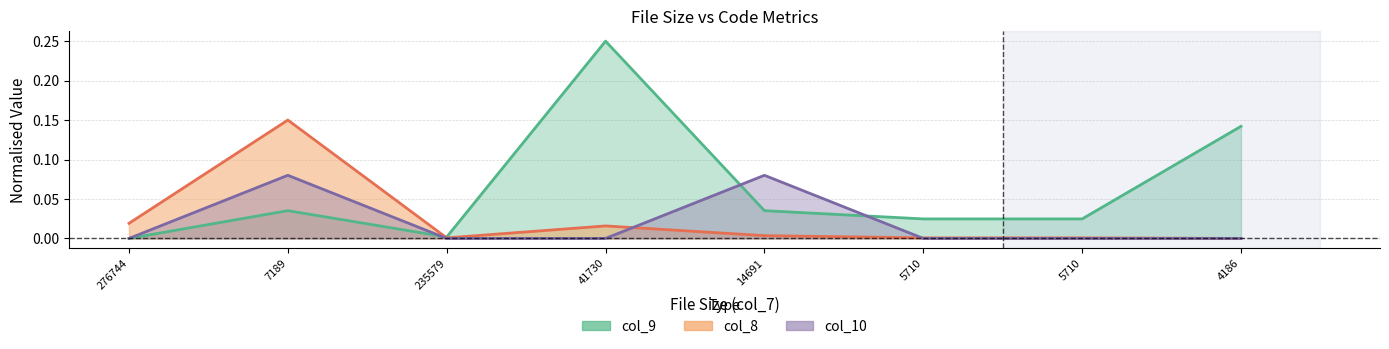

Which category has the lowest value in the col_8 series?

4186